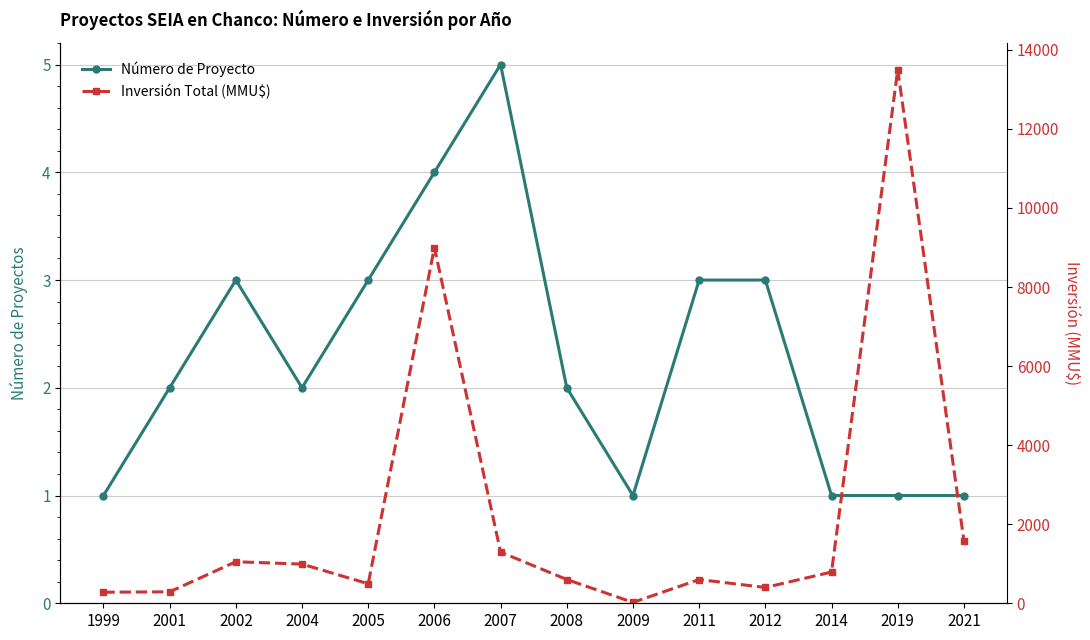

List the series in order of their overall mean, lowest first.

Número de Proyecto, Inversión Total (MMU$)